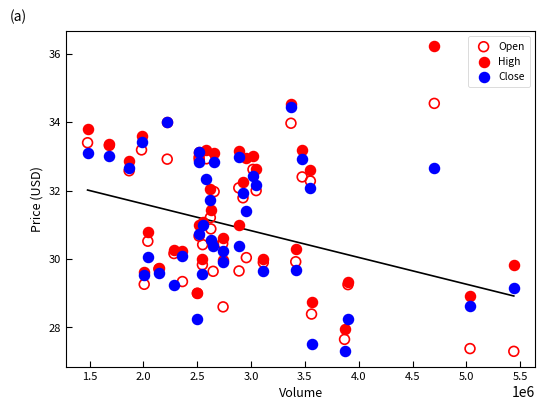

Which series has the widest spread of Y values?

High